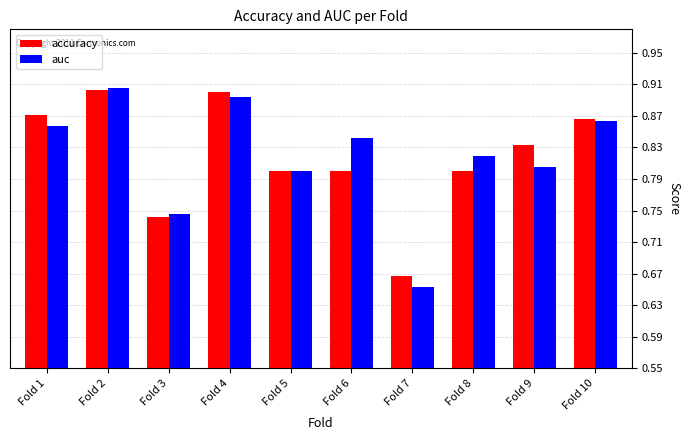

What is the difference between the auc values at Fold 3 and Fold 7?

0.1